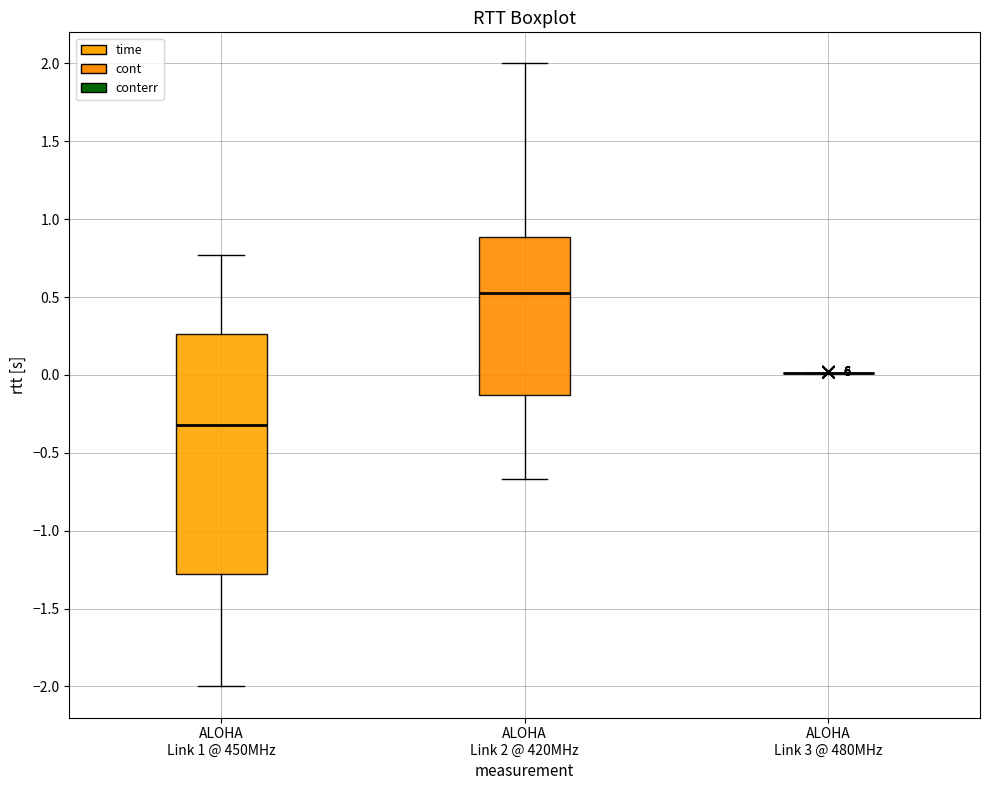

Reading left to right, transcribe this box plot: for each box, give where its median line is, the range the box spans, and where its two whiskers end, as read against the y-axis. The values are not printed on the chart, so give them approximately, as read against the axis.

ALOHA Link 1 @ 450MHz: median -0.30, box -1.30 to 0.25, whiskers -2.00 to 0.75
ALOHA Link 2 @ 420MHz: median 0.55, box -0.15 to 0.90, whiskers -0.65 to 2.00
ALOHA Link 3 @ 480MHz: box collapsed to a line at 0.00, whiskers 0.00 to 0.00